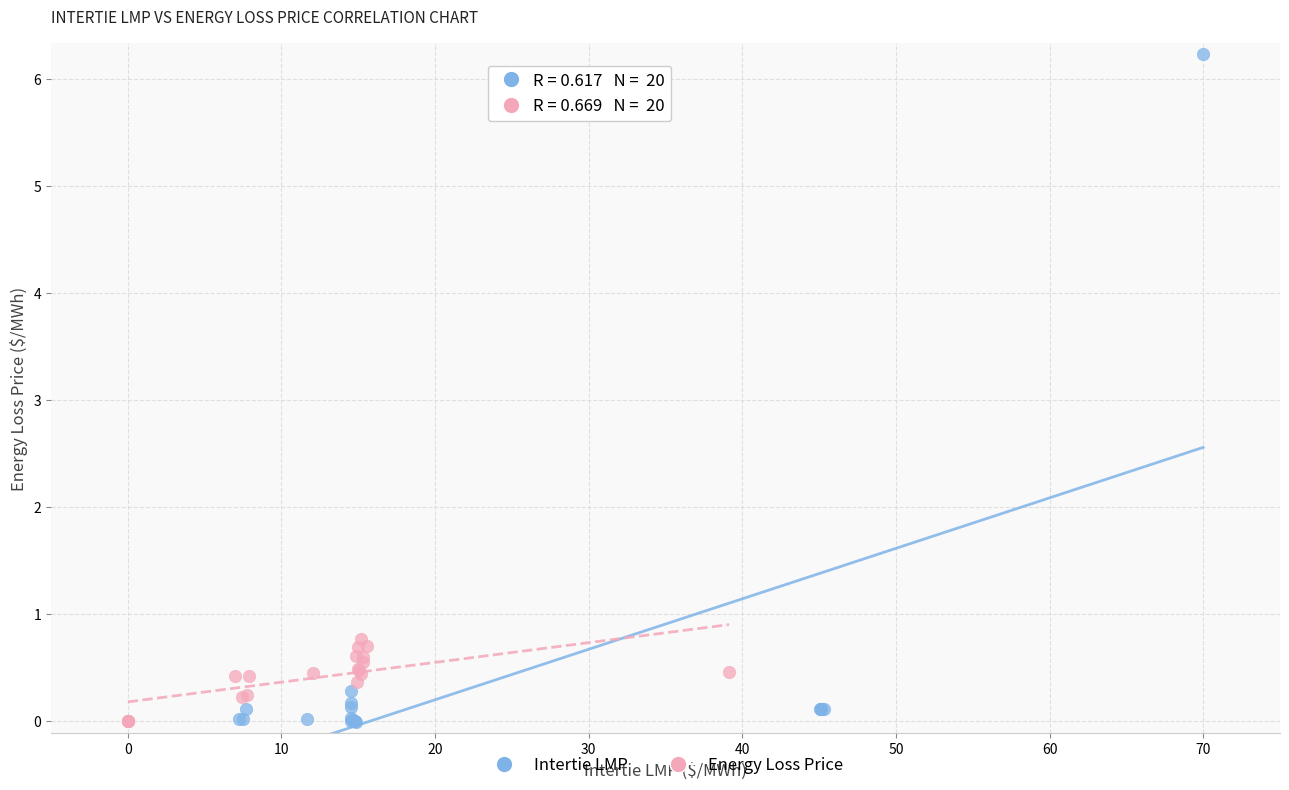

Which series has the widest spread of Y values?

Intertie LMP